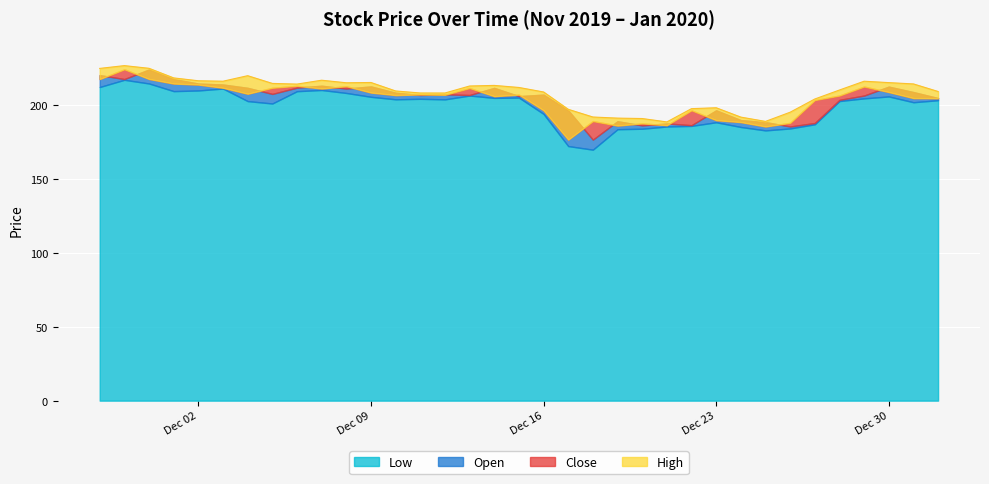

Rank the series by their maximum value, from highest to lowest.

High, Close, Open, Low